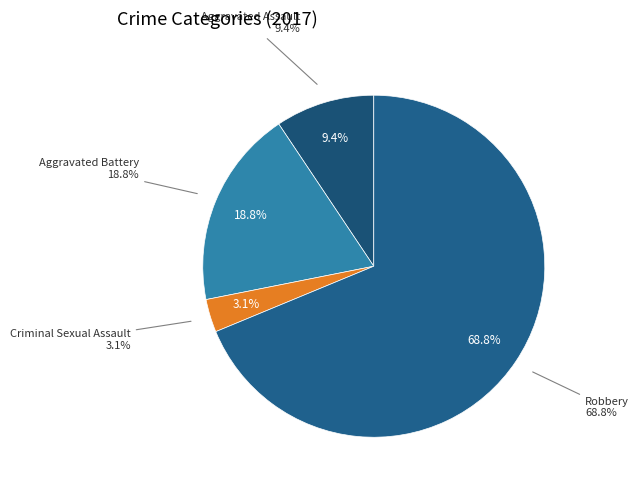

Is there a majority slice in this chart?

Yes